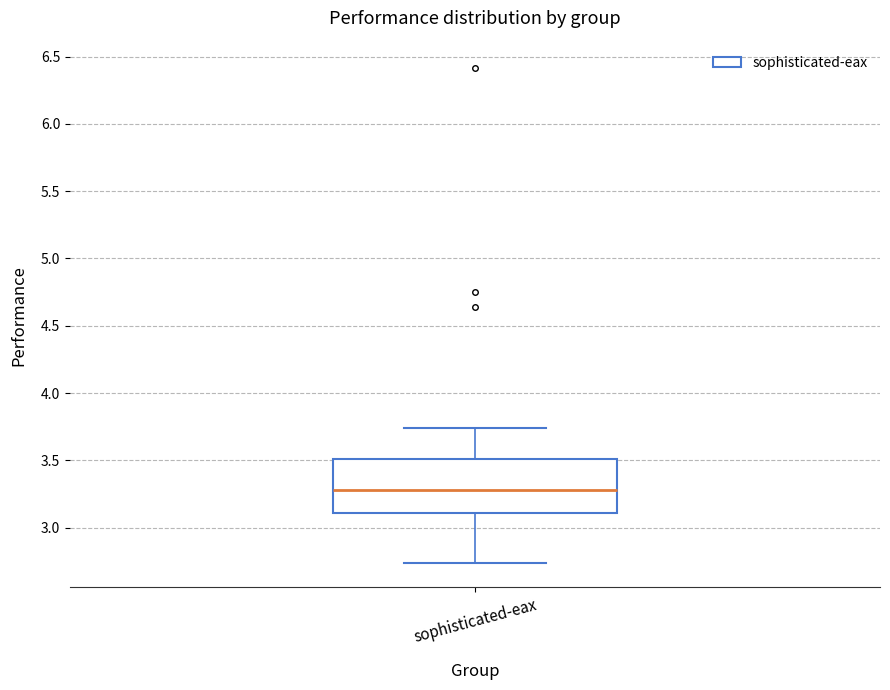

Read this box plot against the y-axis: the position of the median line, the range covered by the box, and the ends of both whiskers. The values are not printed on the chart, so give them approximately, as read against the axis.

median 3.30, box 3.10 to 3.50, whiskers 2.75 to 3.75